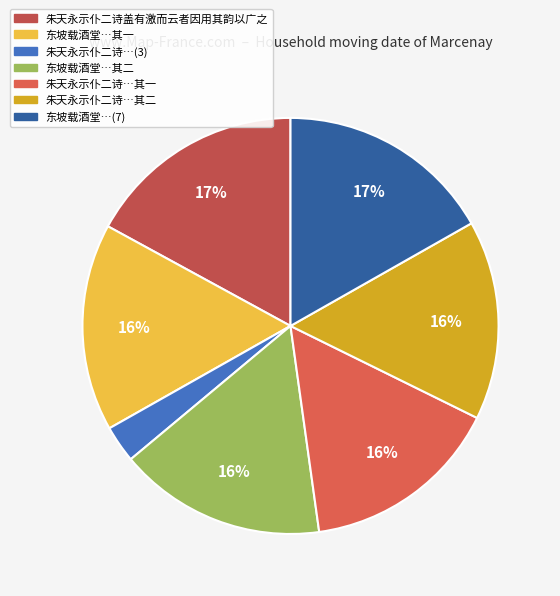

Which category has the smallest portion of the pie?

朱天永示仆二诗…(3)